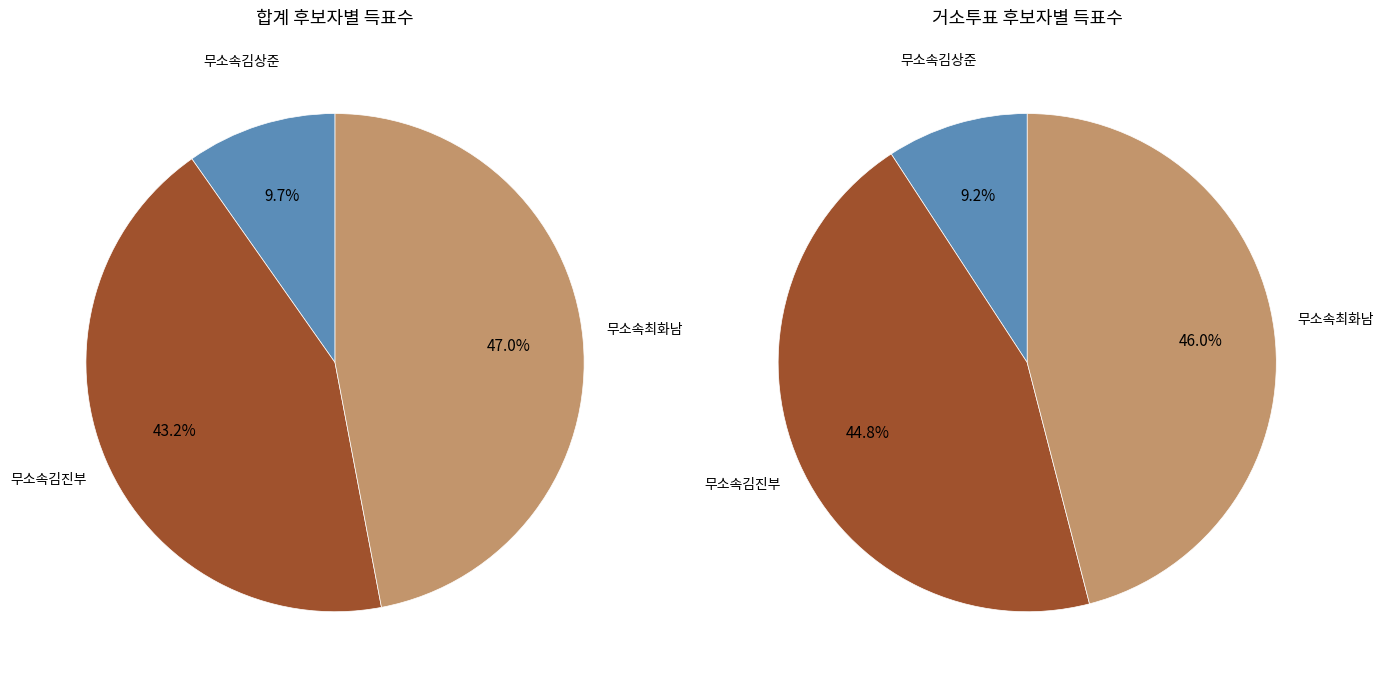

Which has a higher value, 무소속김상준 or 무소속김진부?

무소속김진부